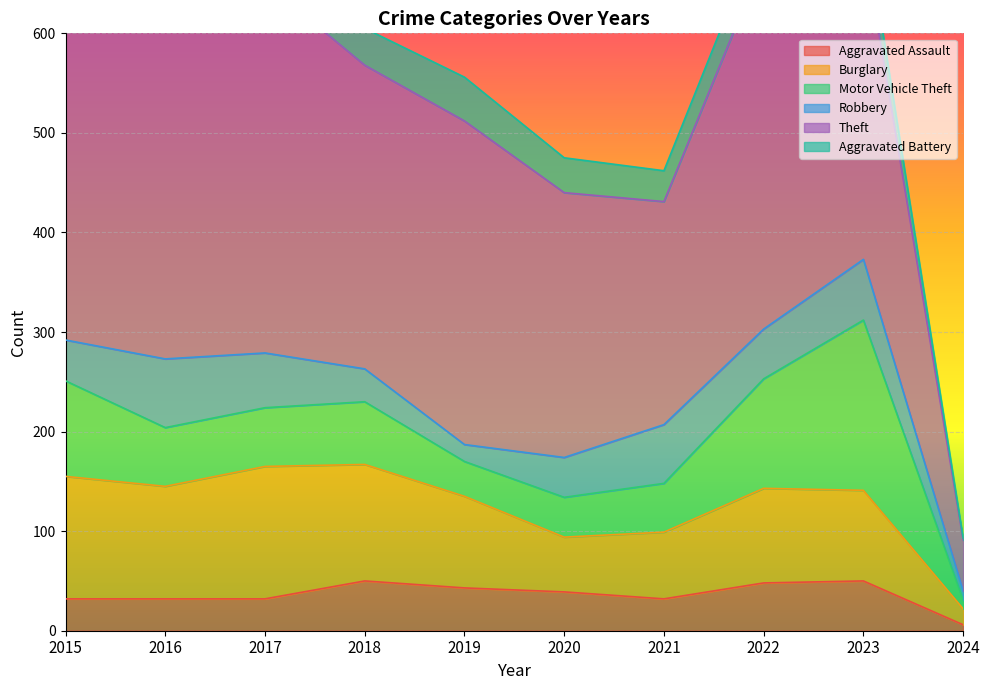

True or false: Burglary and Robbery cross at least once.

False